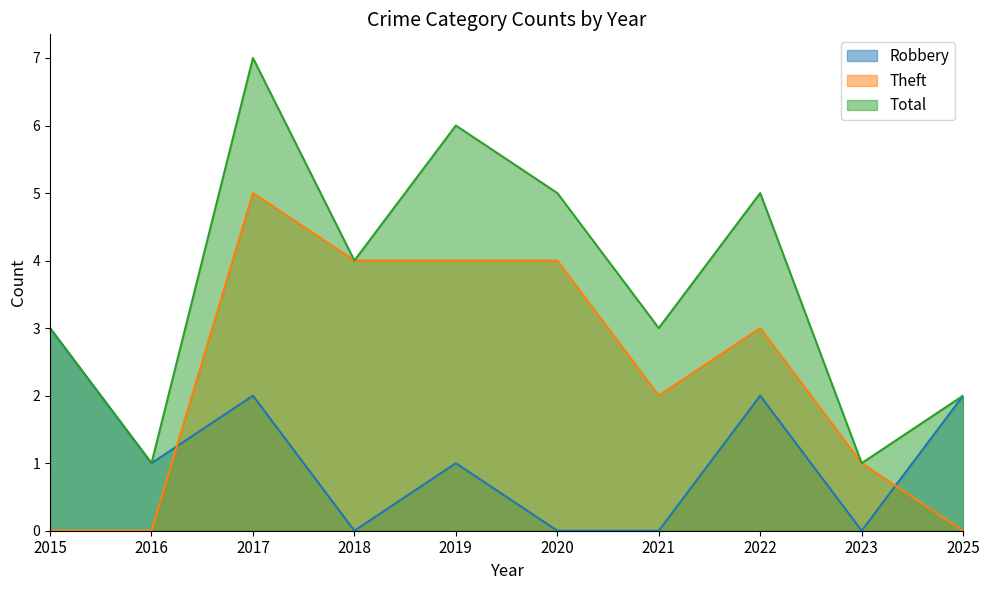

List the series in order of their peak value, lowest first.

Robbery, Theft, Total